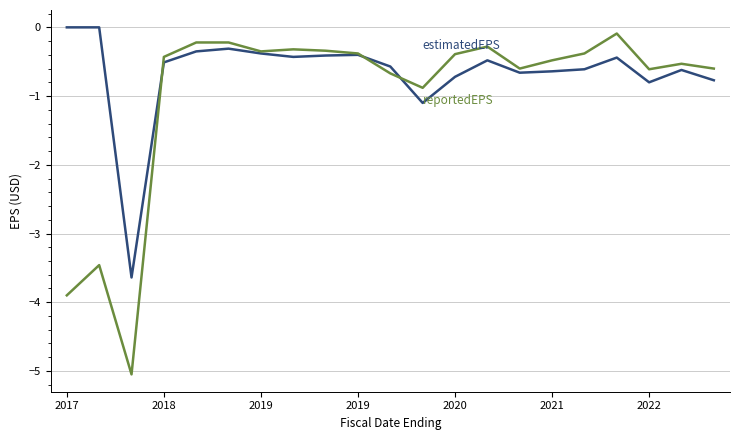

What is the minimum value shown in the chart?

-5.0